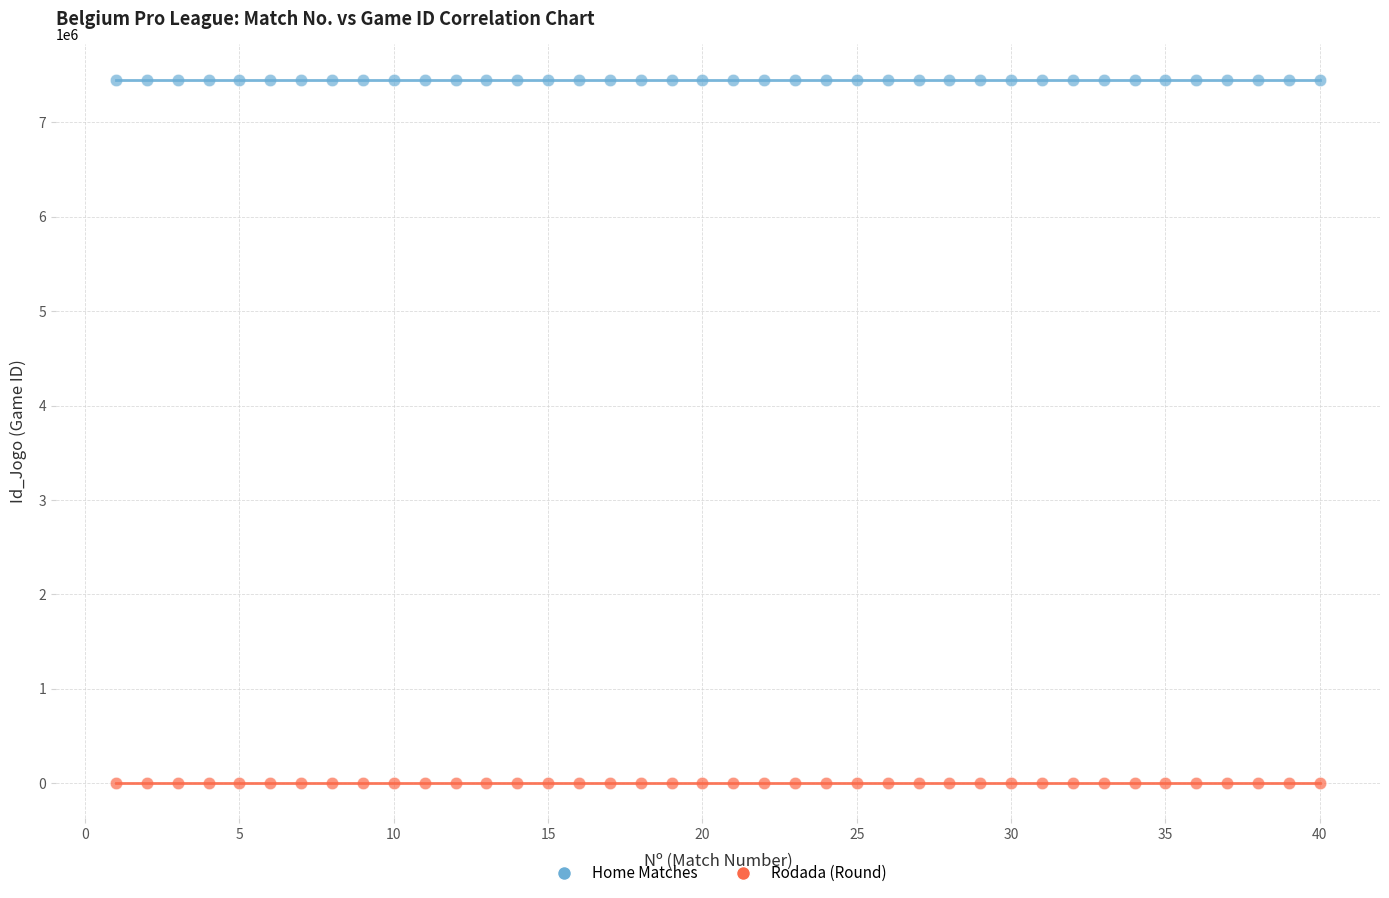

Which series reaches the minimum Y coordinate?

Rodada (Round)